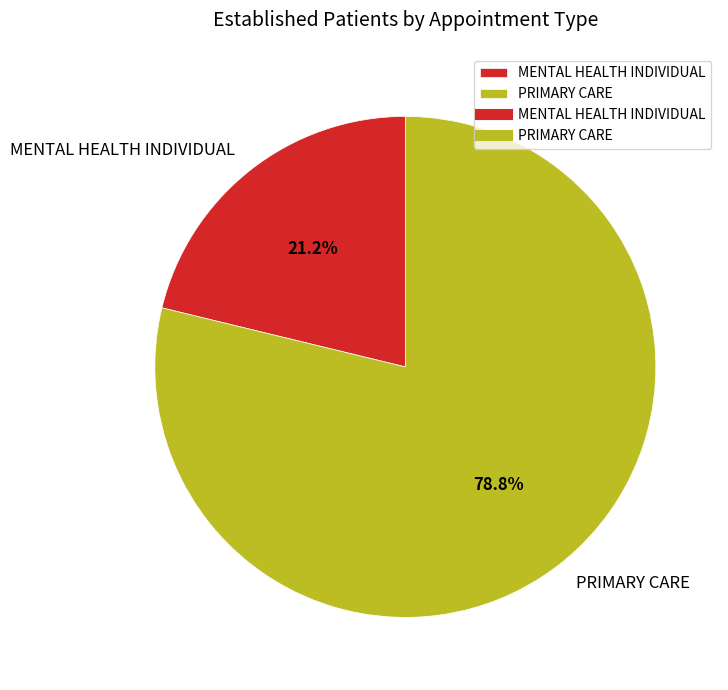

Approximately how many times larger is the value at MENTAL HEALTH INDIVIDUAL compared to PRIMARY CARE?

0.3